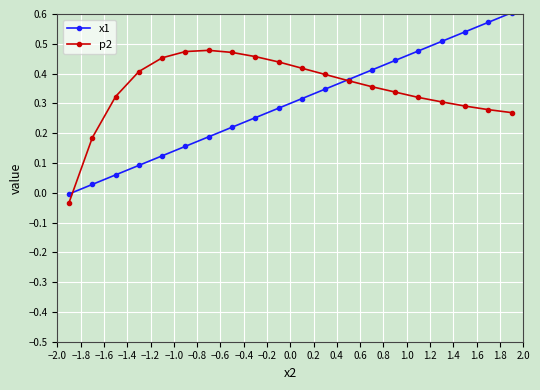

List the series in order of their overall mean, highest first.

p2, x1